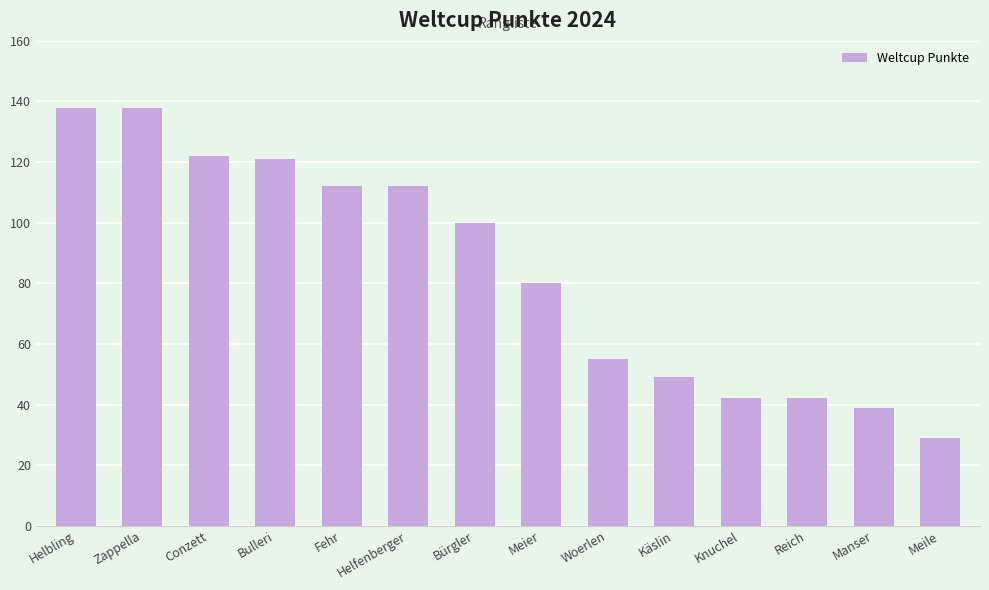

What is the greatest value displayed?

138